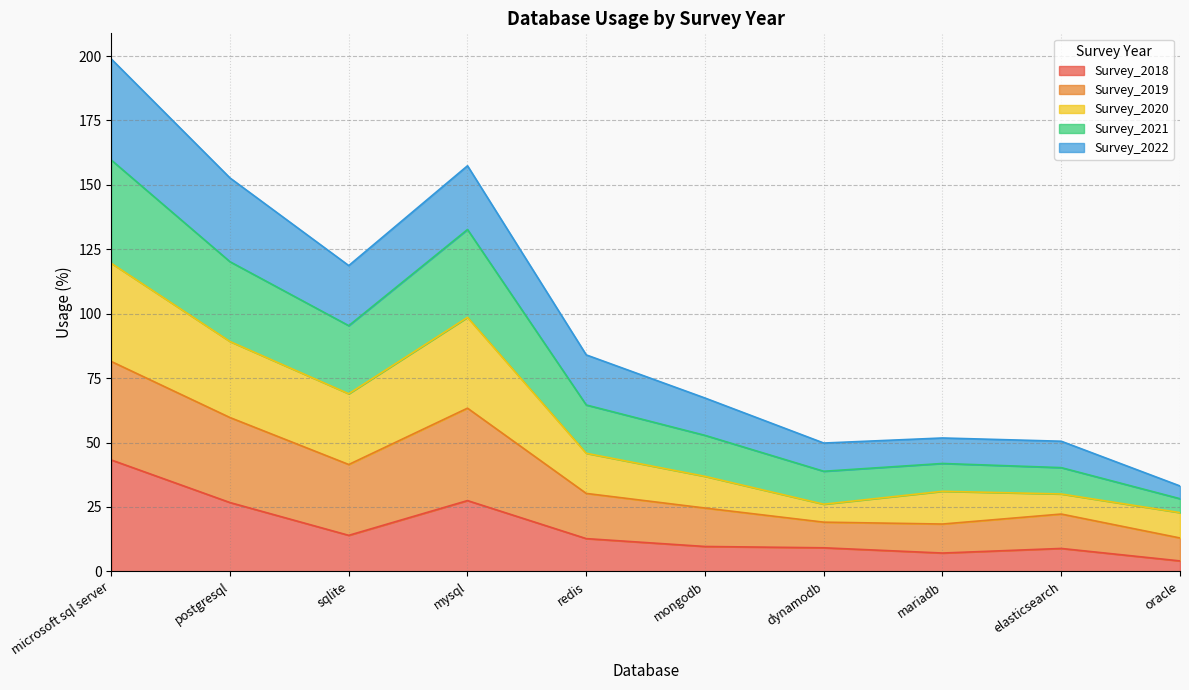

What is the label of the 7th point from the right?

mysql